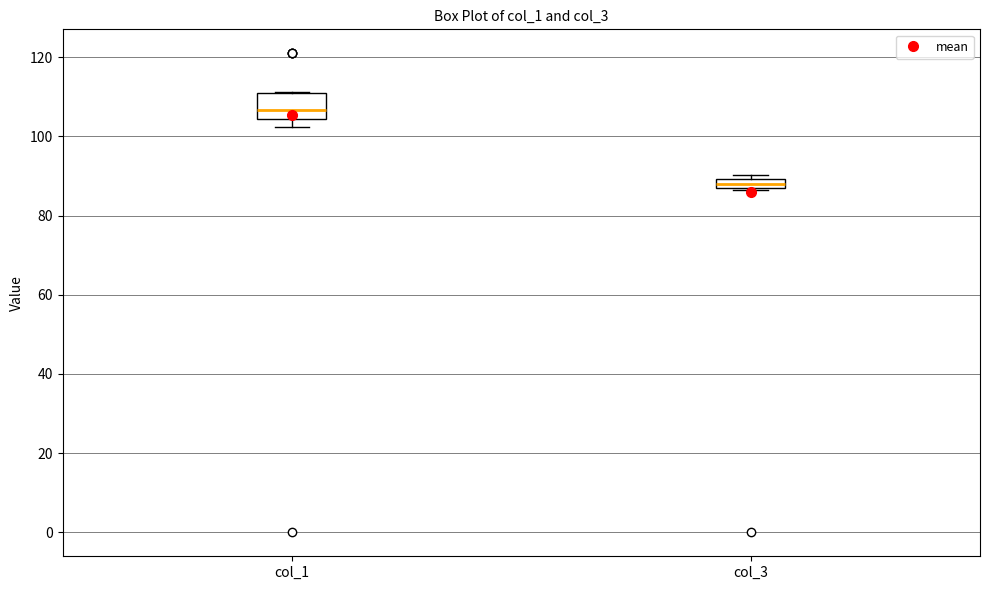

Comparing the boxes themselves (not the whiskers), which one is the tallest?

col_1